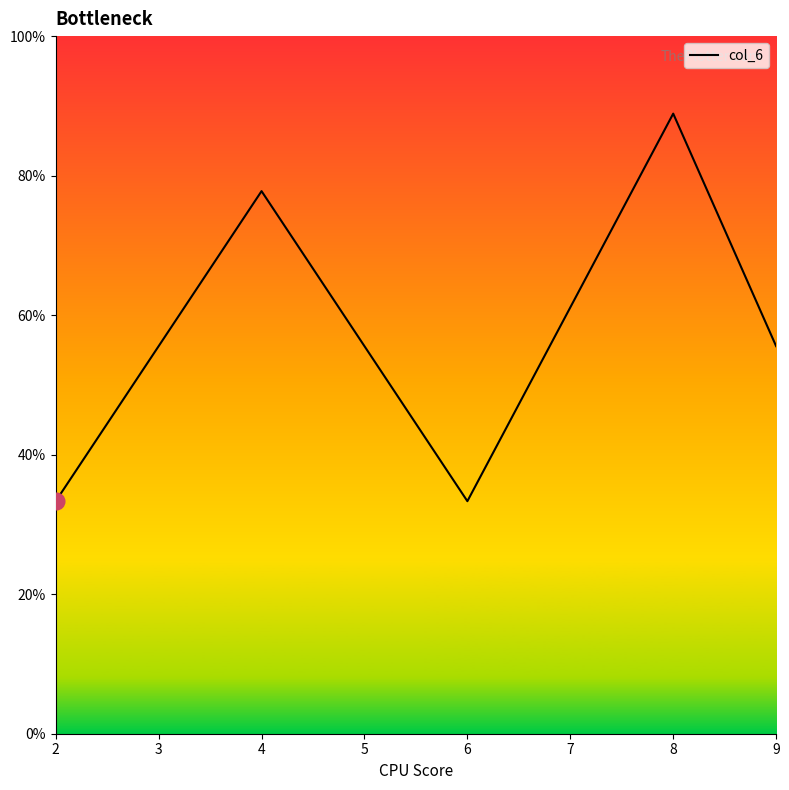

Which has a higher value, 8 or 4?

8